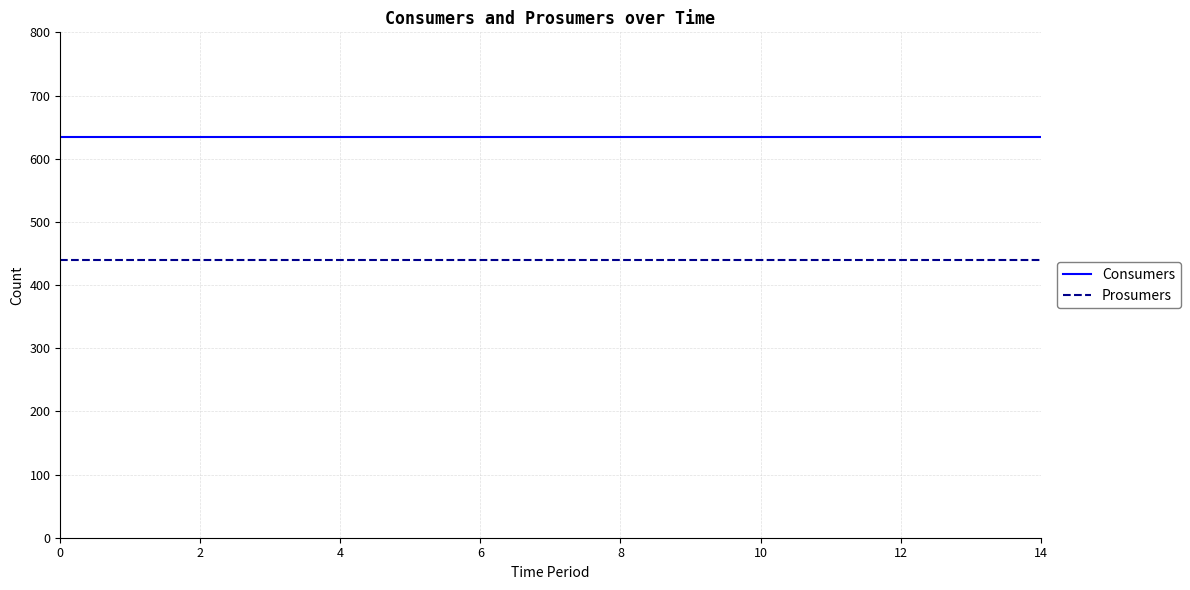

Rank the series by their average value, from lowest to highest.

Prosumers, Consumers